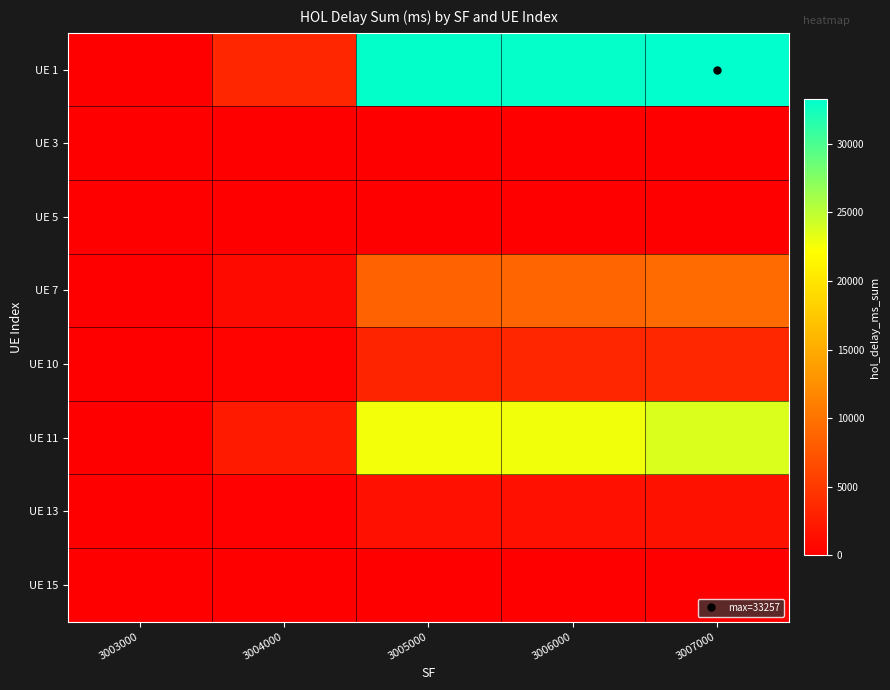

Reading left to right, list all the values displayed in this chart.

UE 1: 3003000=0	3004000=3388	3005000=33109	3006000=33010	3007000=33257
UE 3: 3003000=0	3004000=0	3005000=2	3006000=0	3007000=0
UE 5: 3003000=0	3004000=2	3005000=0	3006000=0	3007000=0
UE 7: 3003000=0	3004000=945	3005000=8578	3006000=8880	3007000=9396
UE 10: 3003000=0	3004000=369	3005000=3246	3006000=3387	3007000=3467
UE 11: 3003000=0	3004000=2277	3005000=22685	3006000=22747	3007000=23747
UE 13: 3003000=0	3004000=162	3005000=1483	3006000=1493	3007000=1546
UE 15: 3003000=0	3004000=0	3005000=0	3006000=0	3007000=0